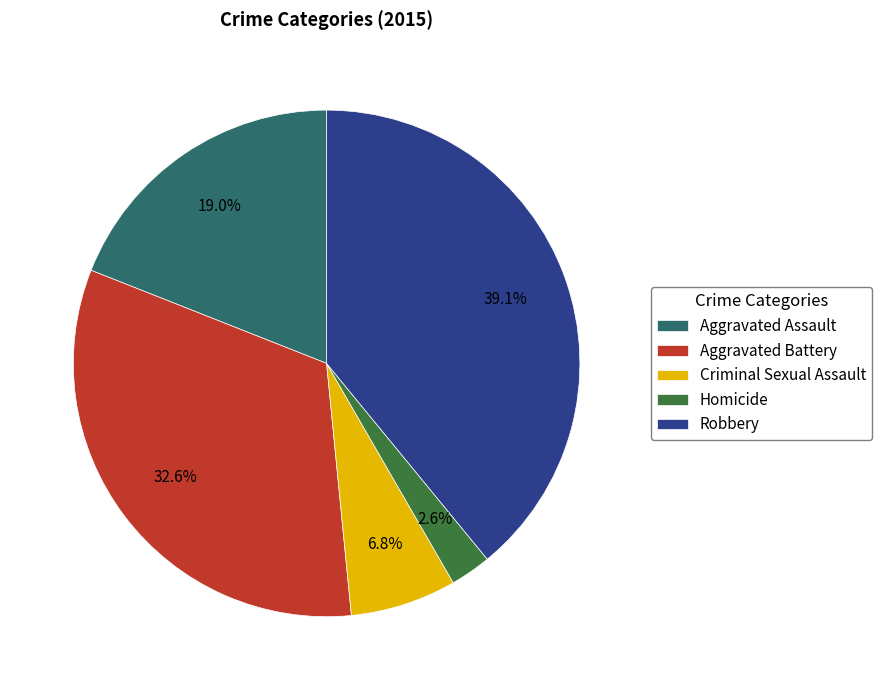

Between Robbery and Aggravated Assault, which is larger?

Robbery